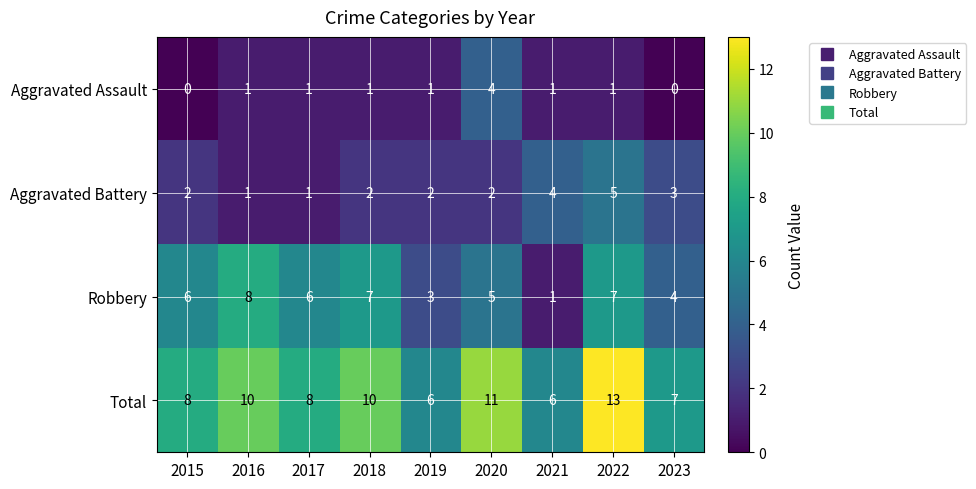

What is the maximum value shown in the chart?

13